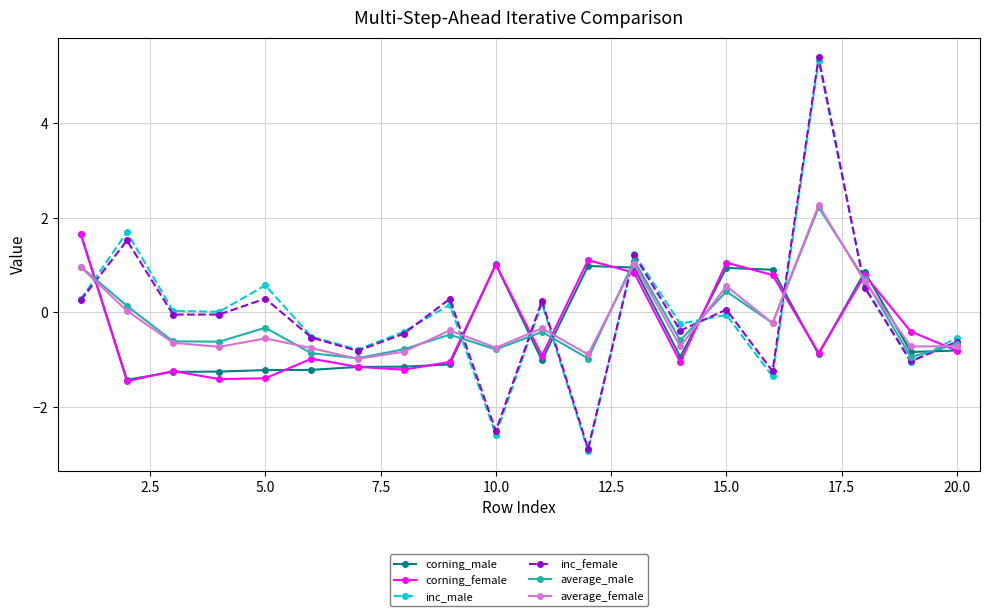

What is the value of the inc_female point at the 16th from the left?

-1.2